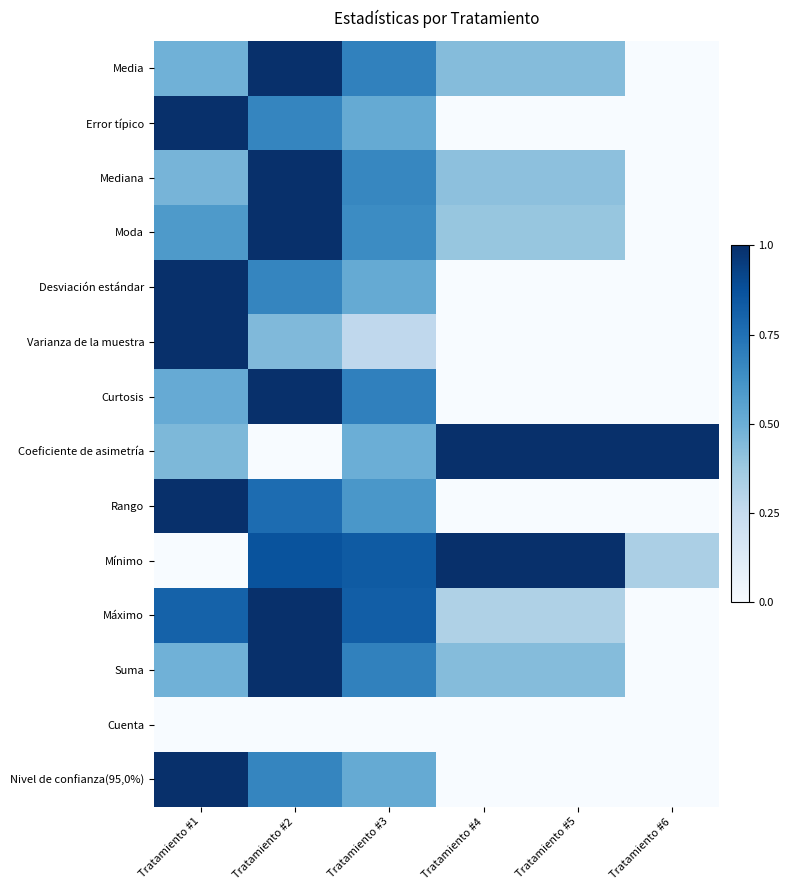

At which category is the sum across all series the highest?

Tratamiento #2